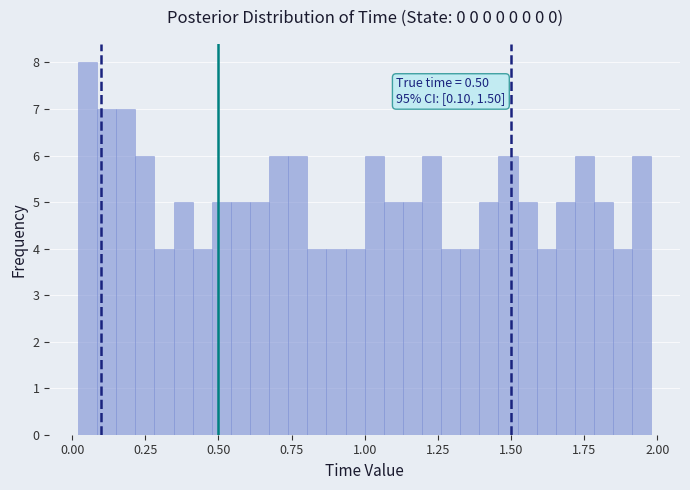

Read against the x-axis, roughly where is the centre of the tallest bar?

0.05